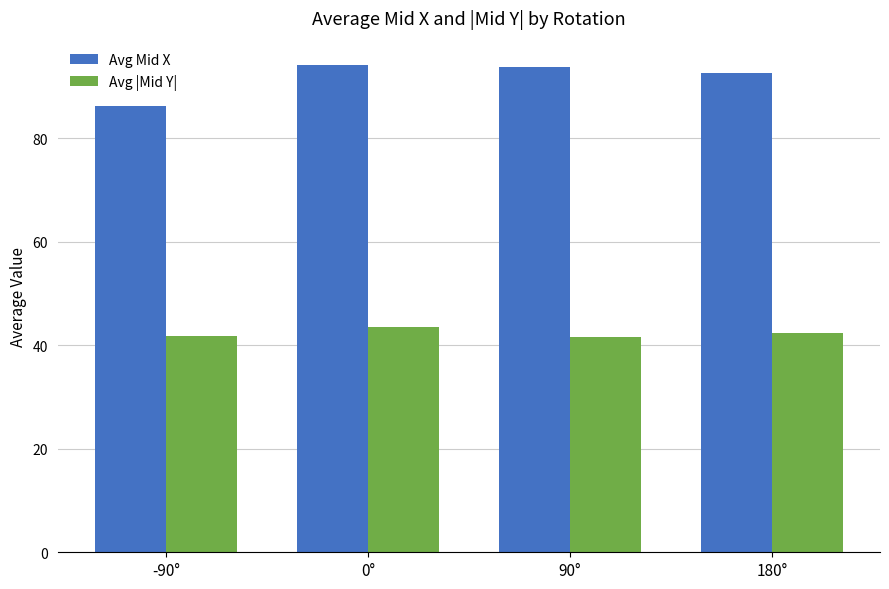

What is the approximate value of Avg Mid X at -90°?

86.3